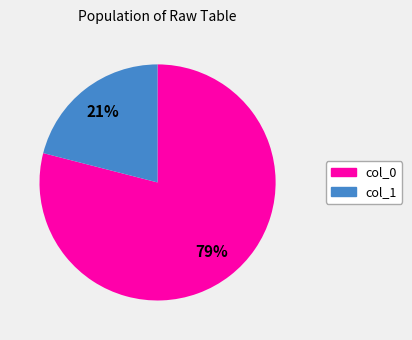

What percentage is the col_1 slice, to the nearest percent?

21%